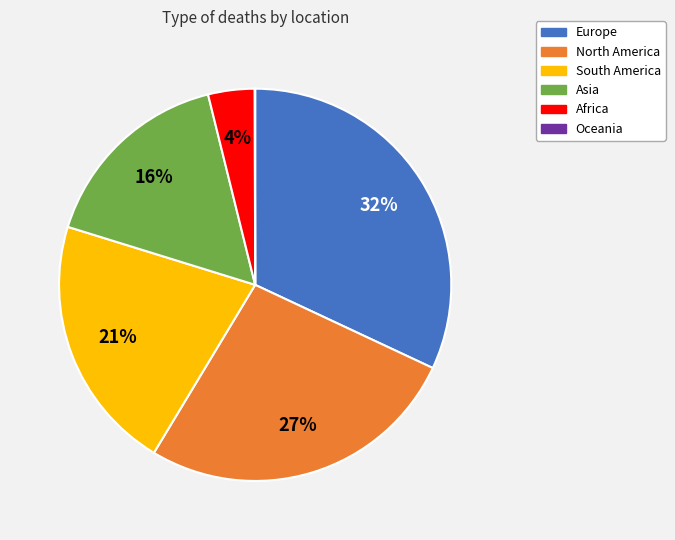

Between Africa and South America, which is larger?

South America